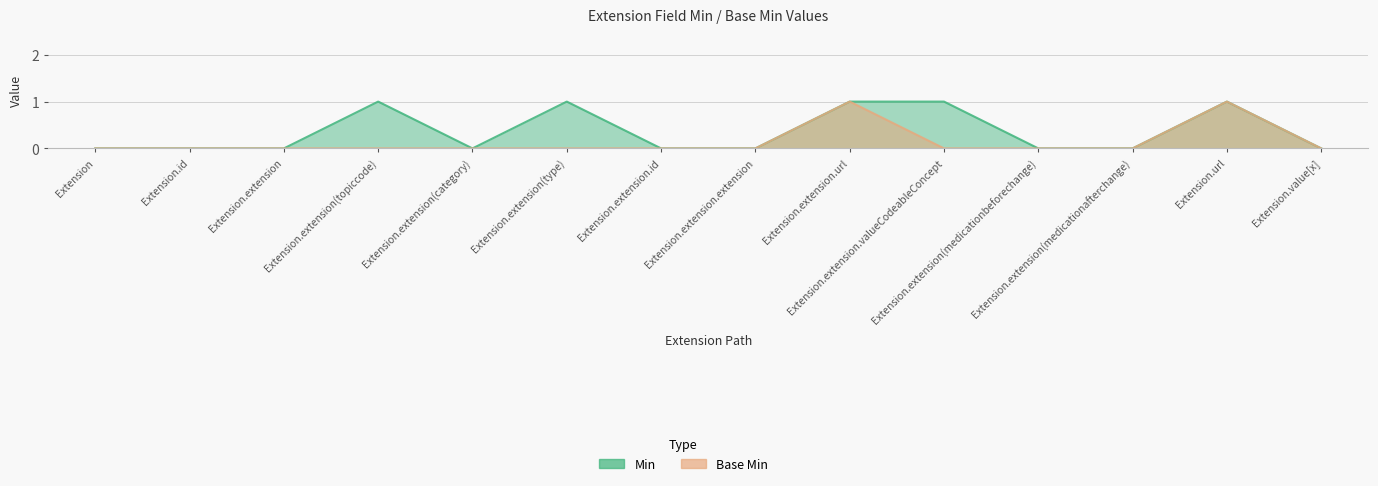

True or false: Base Min has more than 0 points higher than both neighbors.

True